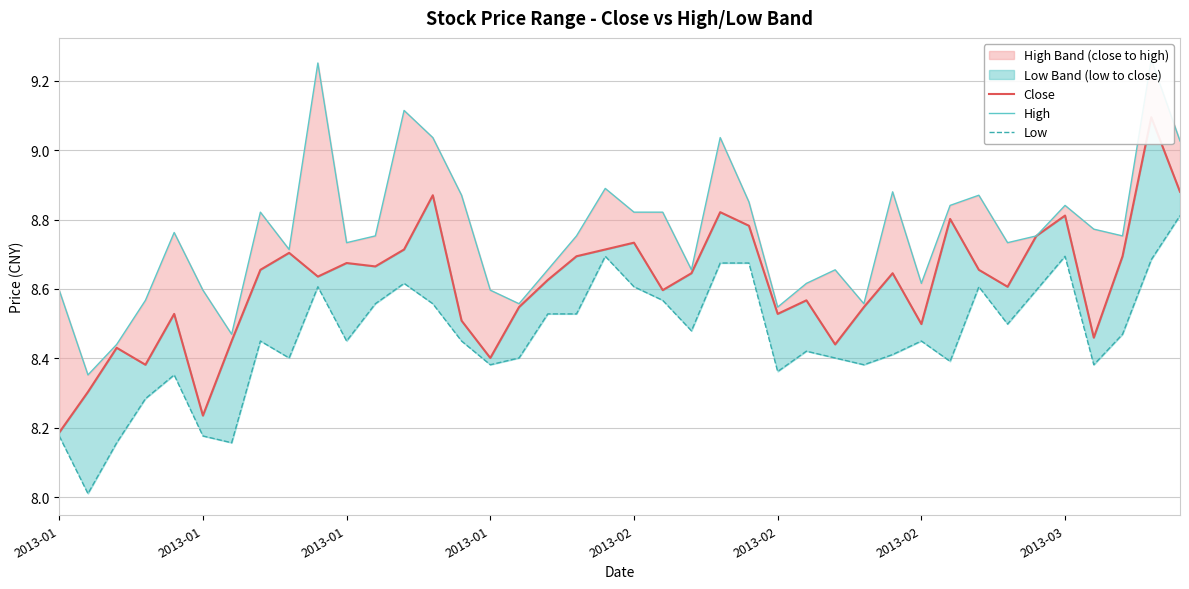

What is the average value of the High series?

8.8